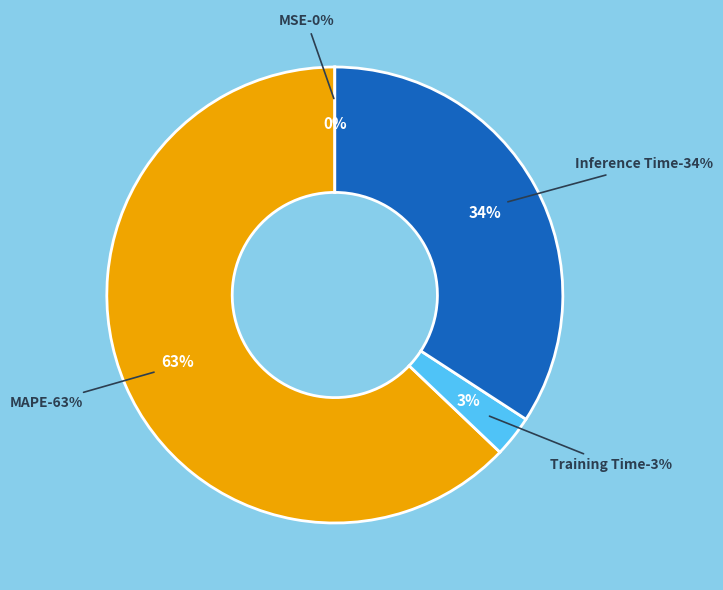

To the nearest percent, what is the combined percentage of MSE and MAPE?

63%